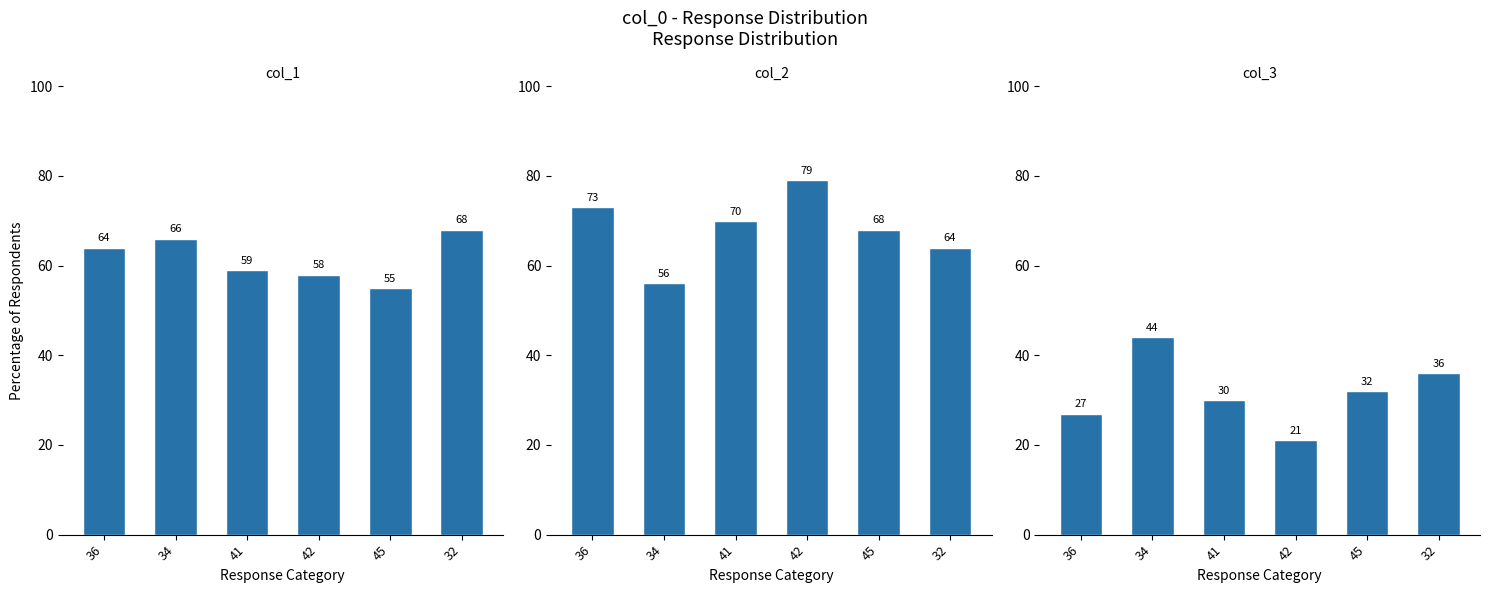

At which category is the sum across all series the highest?

32